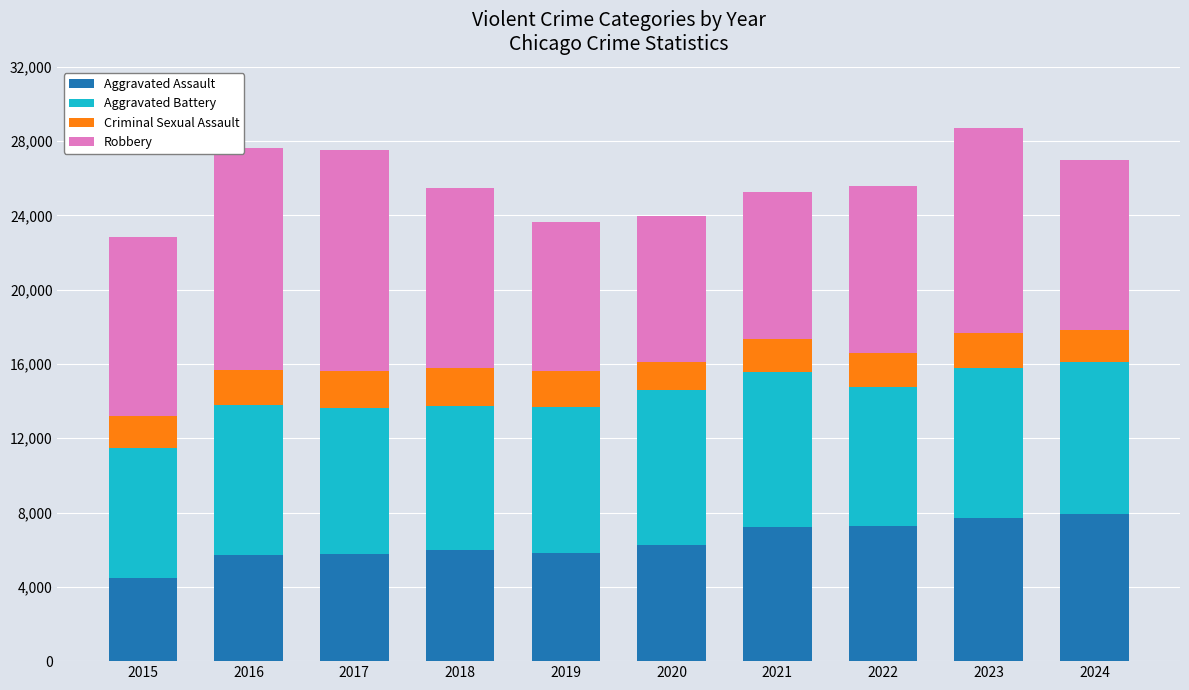

At which label does Aggravated Assault reach its minimum?

2015